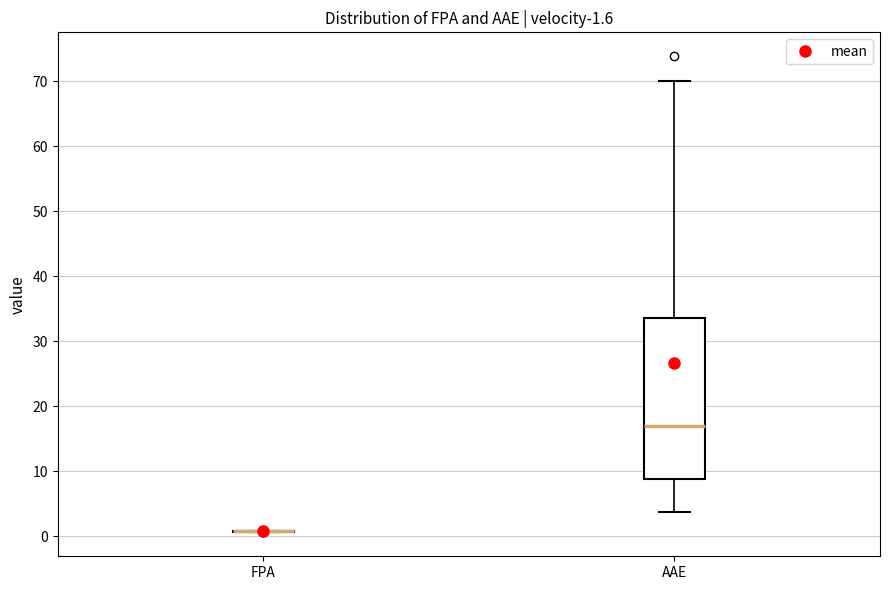

Comparing the boxes themselves (not the whiskers), which one is the tallest?

AAE